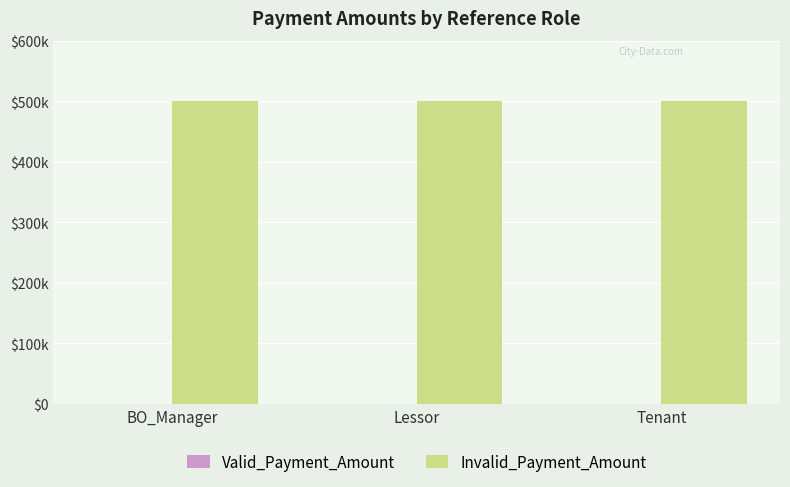

At which category does the chart reach its minimum across all series?

BO_Manager